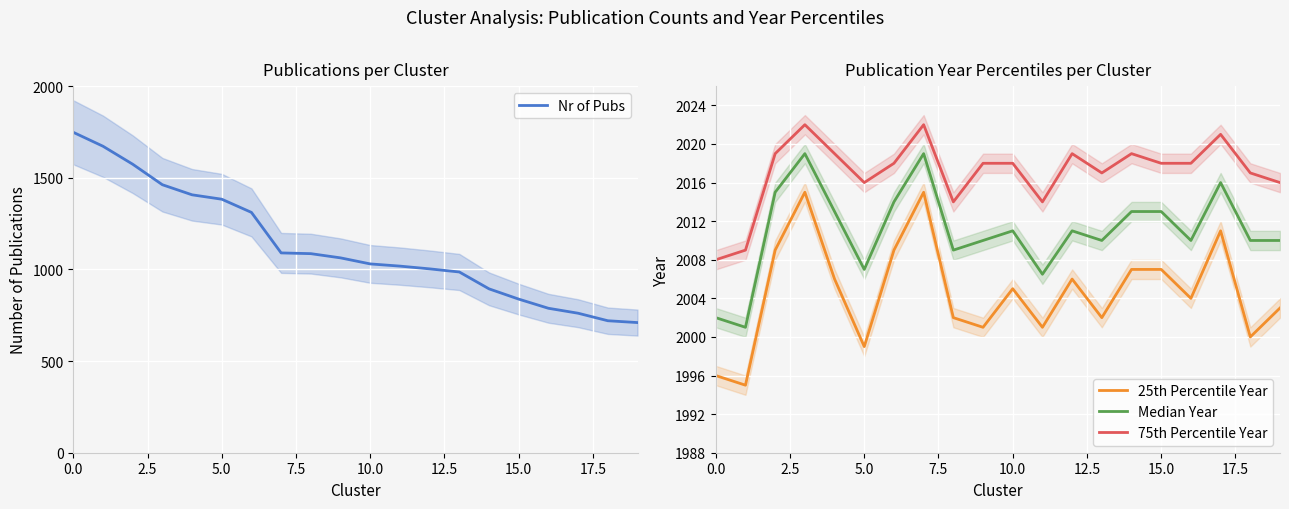

True or false: Median Year and 75th Percentile Year cross at least once.

False